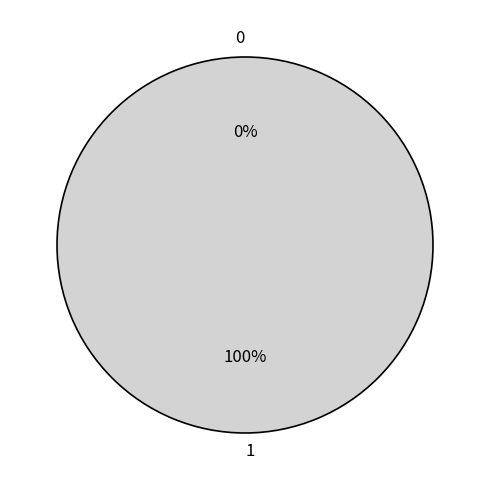

What percentage is the 1 slice, to the nearest percent?

100%